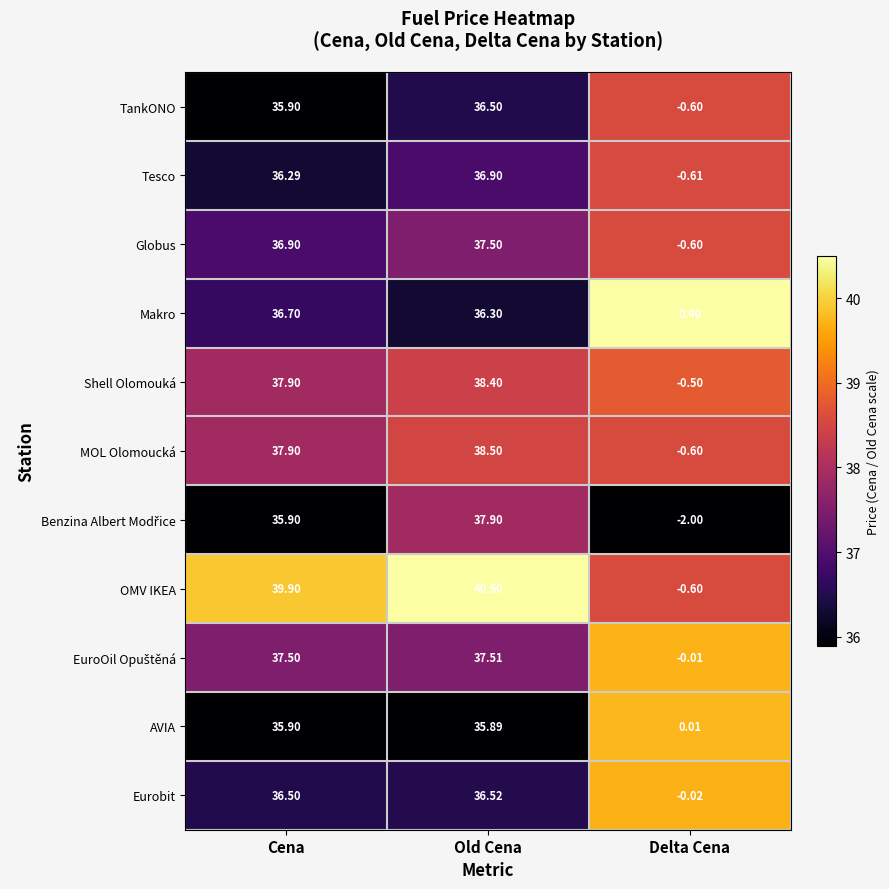

At which label does Shell Olomouká first exceed 37?

Cena